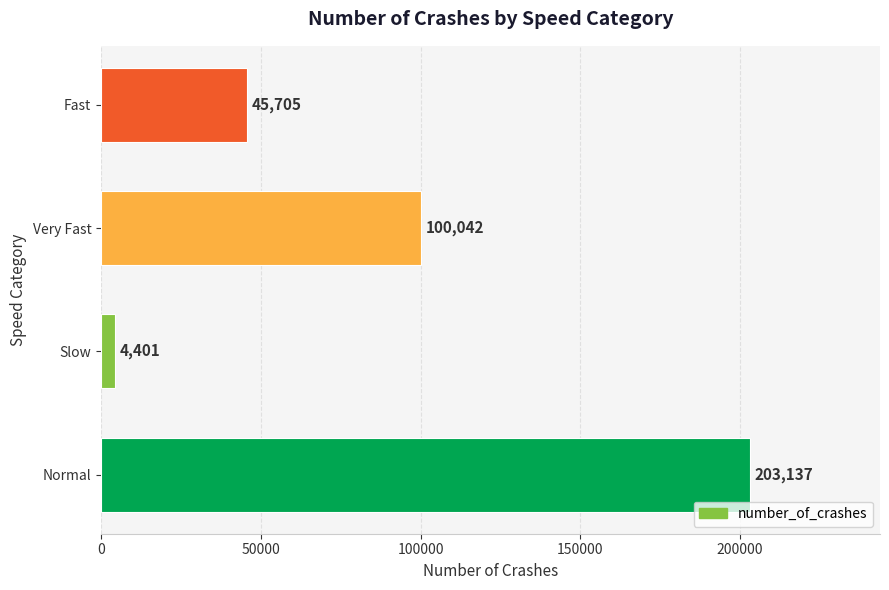

What is the change in value from Normal to Slow?

-198736